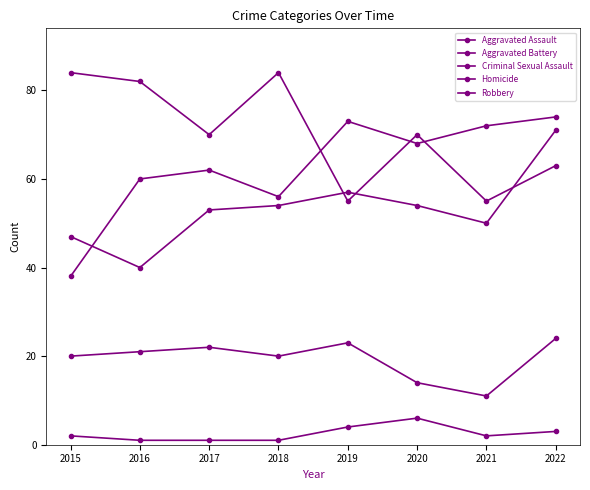

Reading left to right, transcribe all the data shown in this chart.

Aggravated Assault: 38	60	62	56	73	68	72	74
Aggravated Battery: 47	40	53	54	57	54	50	71
Criminal Sexual Assault: 20	21	22	20	23	14	11	24
Homicide: 2	1	1	1	4	6	2	3
Robbery: 84	82	70	84	55	70	55	63